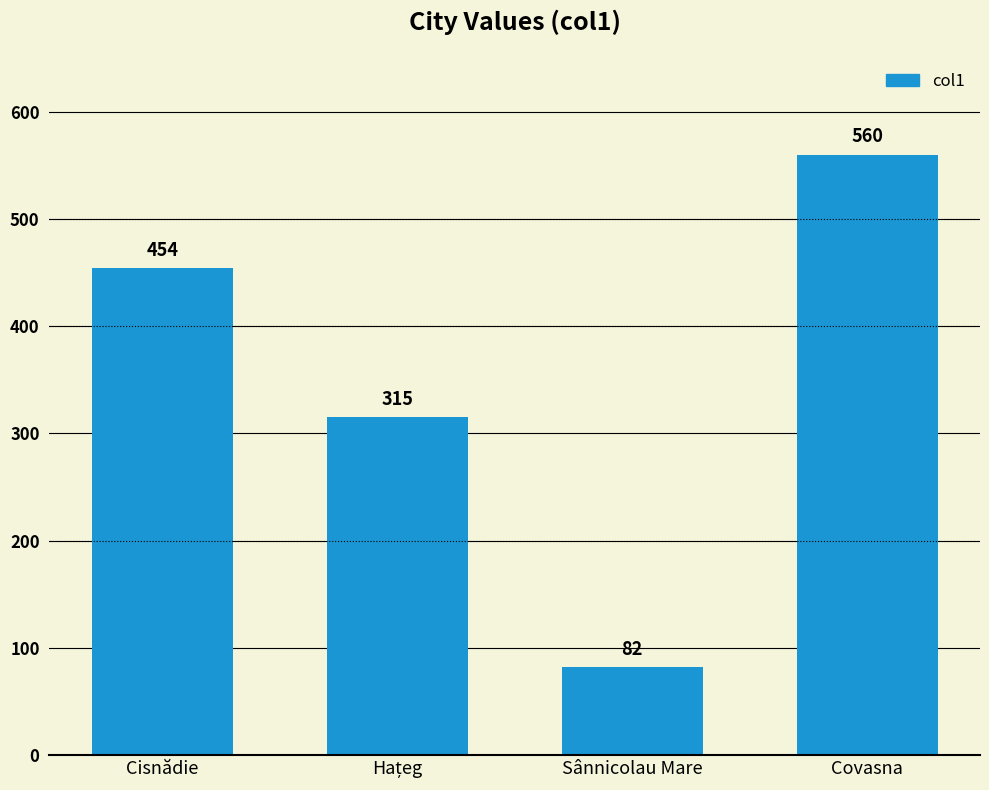

At which category does the chart reach its minimum across all series?

Sânnicolau Mare